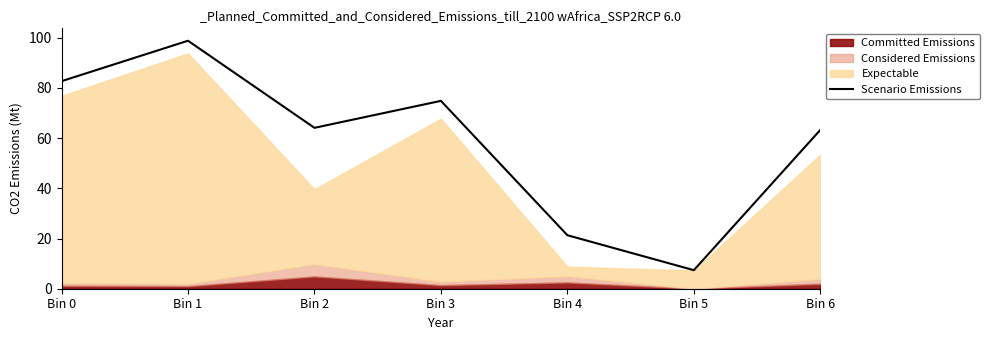

How many interior local peaks (higher than both neighbors) does the data have?

2